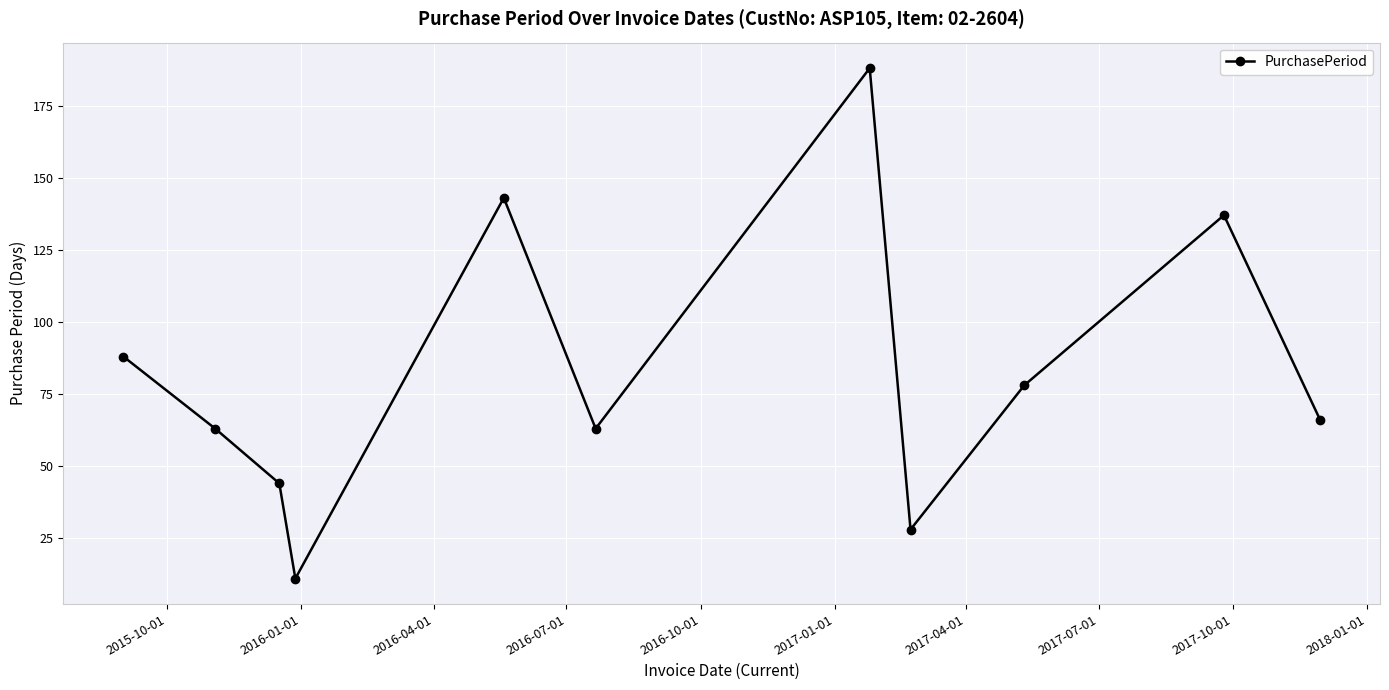

What is the value of the 8th point from the left?

28